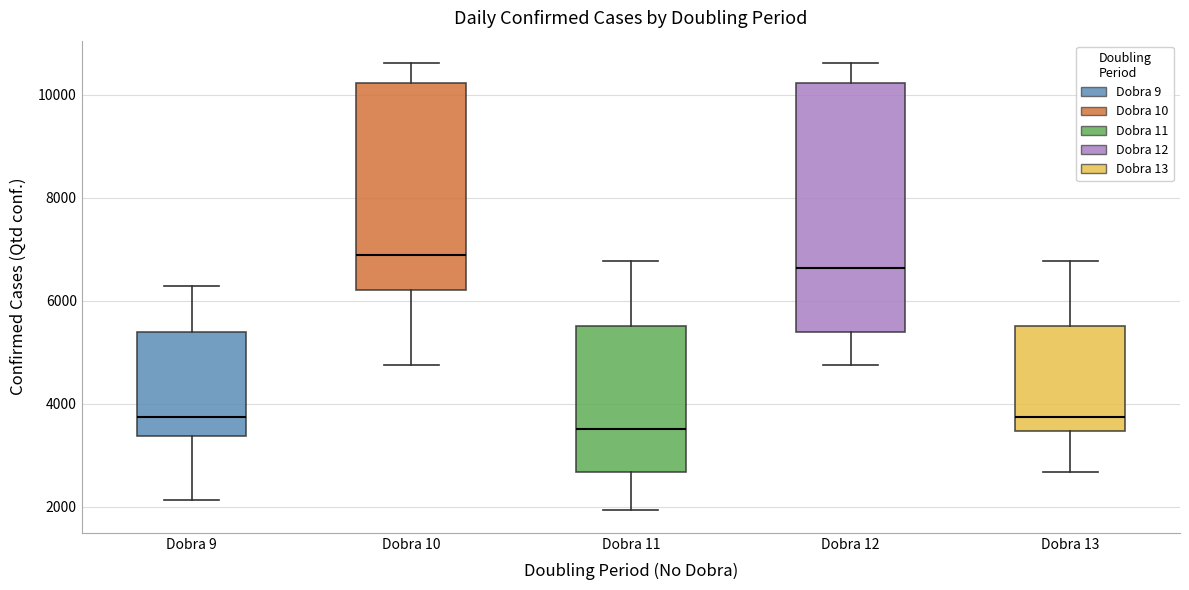

Reading left to right, transcribe this box plot: for each box, give where its median line is, the range the box spans, and where its two whiskers end, as read against the y-axis. The values are not printed on the chart, so give them approximately, as read against the axis.

Dobra 9: median 3800, box 3400 to 5400, whiskers 2200 to 6200
Dobra 10: median 6800, box 6200 to 10200, whiskers 4800 to 10600
Dobra 11: median 3600, box 2600 to 5600, whiskers 2000 to 6800
Dobra 12: median 6600, box 5400 to 10200, whiskers 4800 to 10600
Dobra 13: median 3800, box 3400 to 5600, whiskers 2600 to 6800